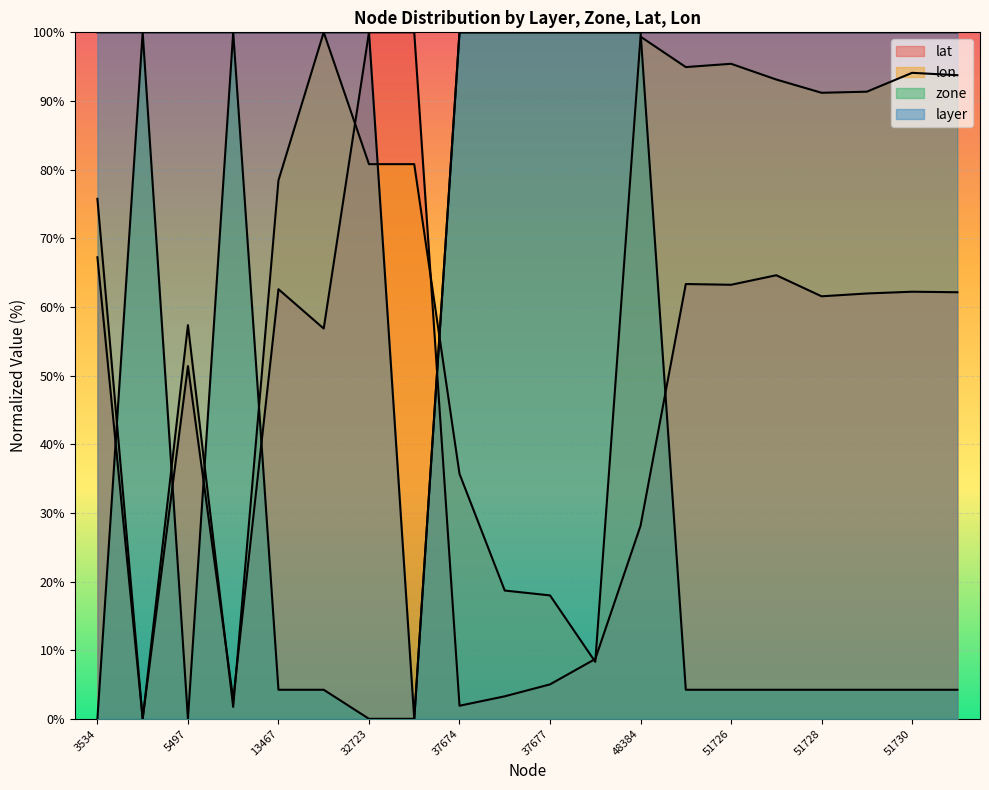

At which category is the sum across all series the highest?

48384